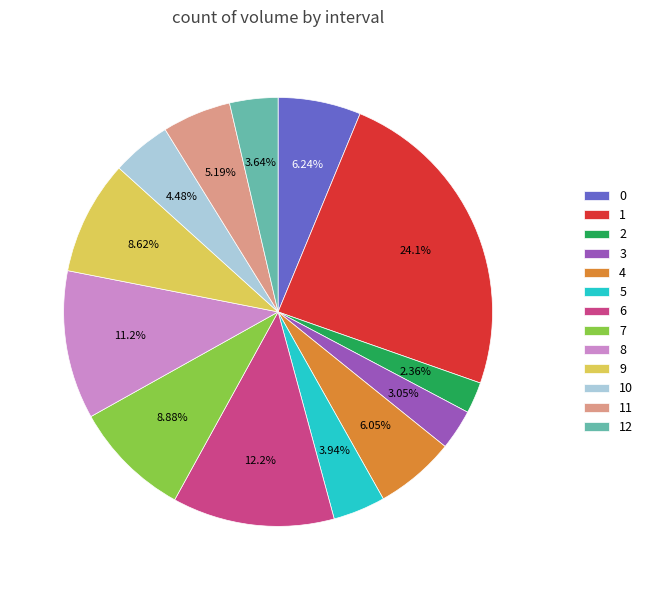

Is there a majority slice in this chart?

No